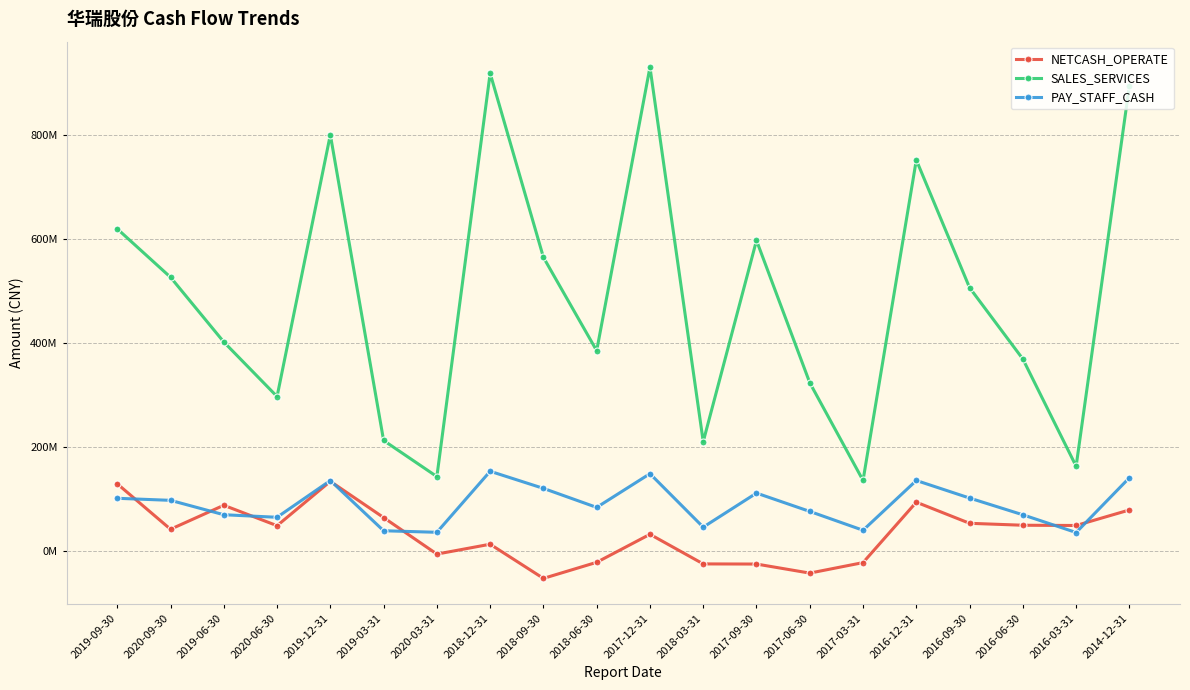

True or false: SALES_SERVICES and PAY_STAFF_CASH cross at least once.

False